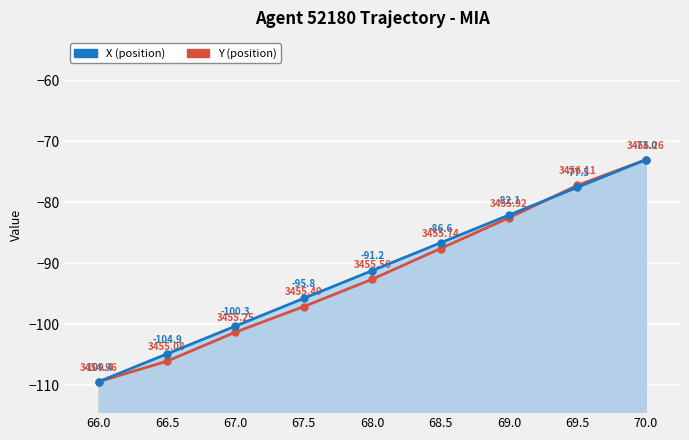

Which category has the highest value across all series?

70.0